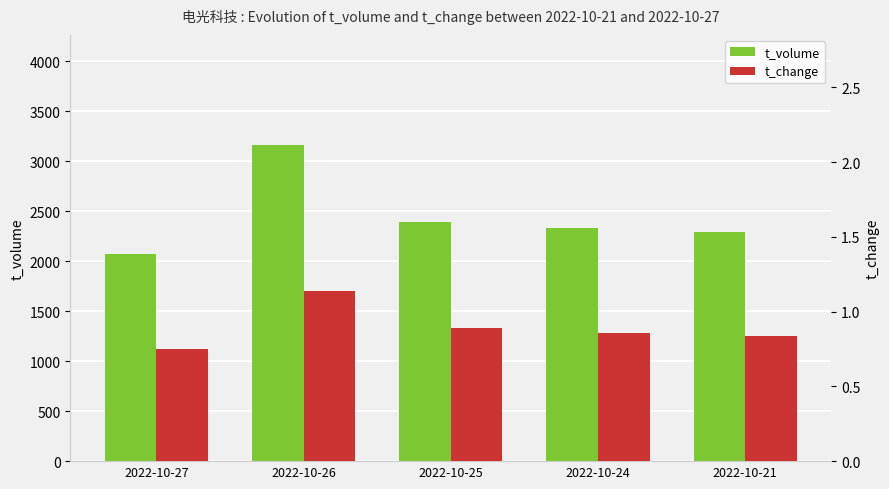

Are the bars horizontal?

No